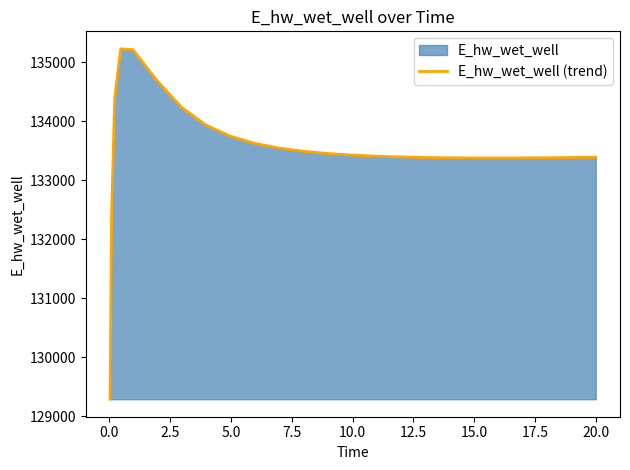

Reading left to right, list all the values displayed in this chart.

129292.1	132388.3	134368.7	135224.4	135210.8	134683.7	134234.8	133935.8	133746.1	133624.7	133544.6	133490.2	133452.4	133425.8	133407.0	133393.9	133385.2	133379.9	133377.2	133376.6	133377.8	133380.5	133384.4	133389.4	133389.5